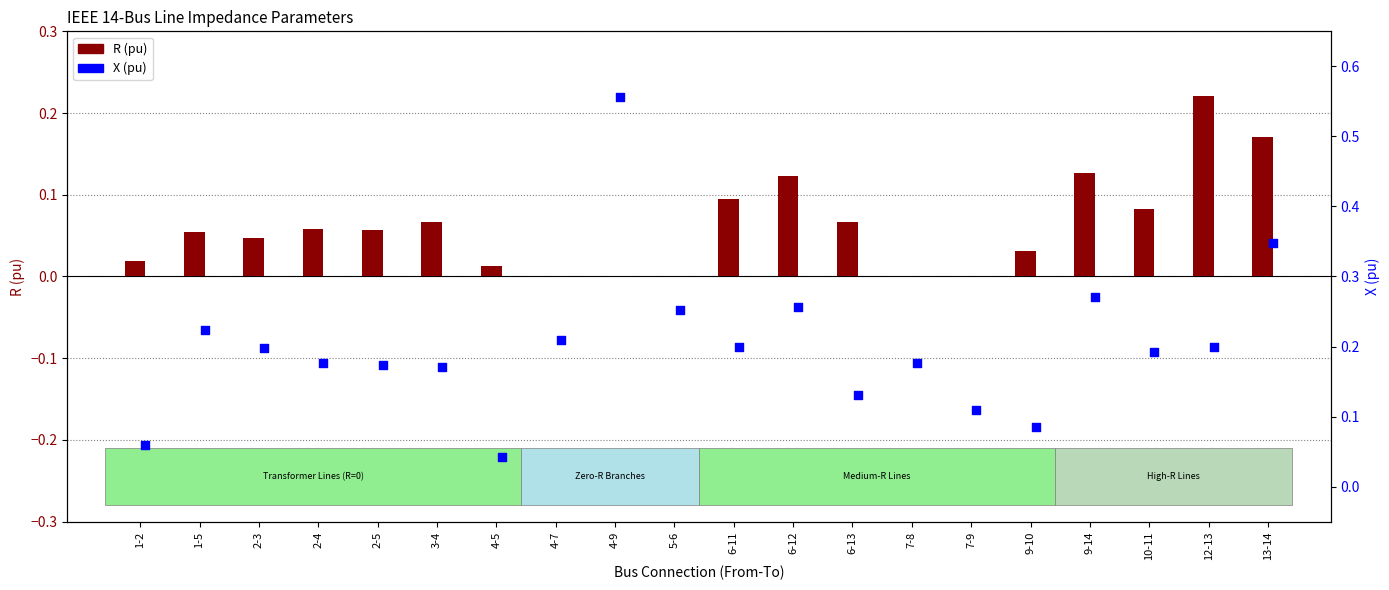

Which series has the largest Y range (max minus min)?

X (pu)